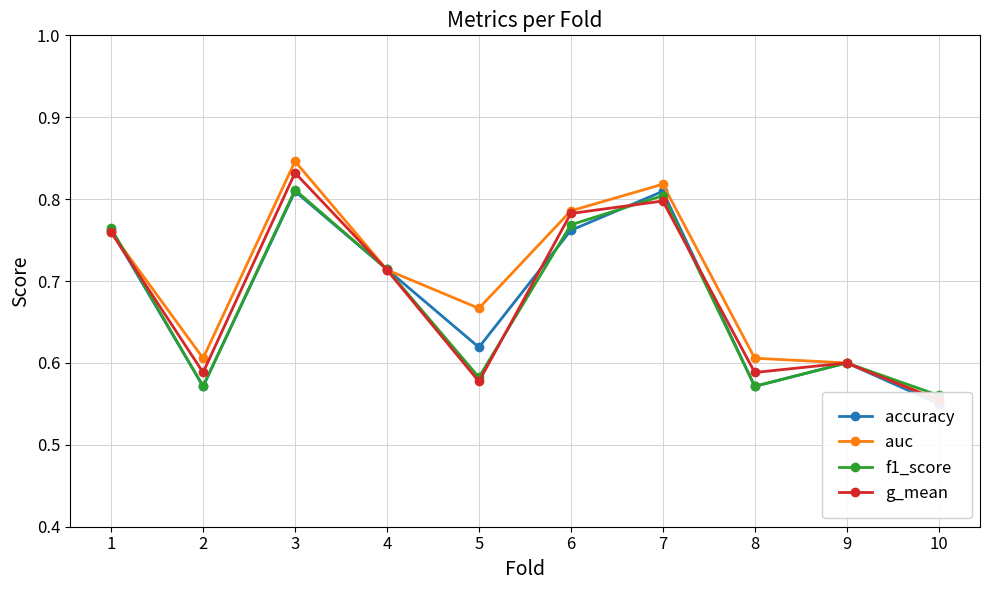

True or false: g_mean has more than 2 interior local peaks.

True